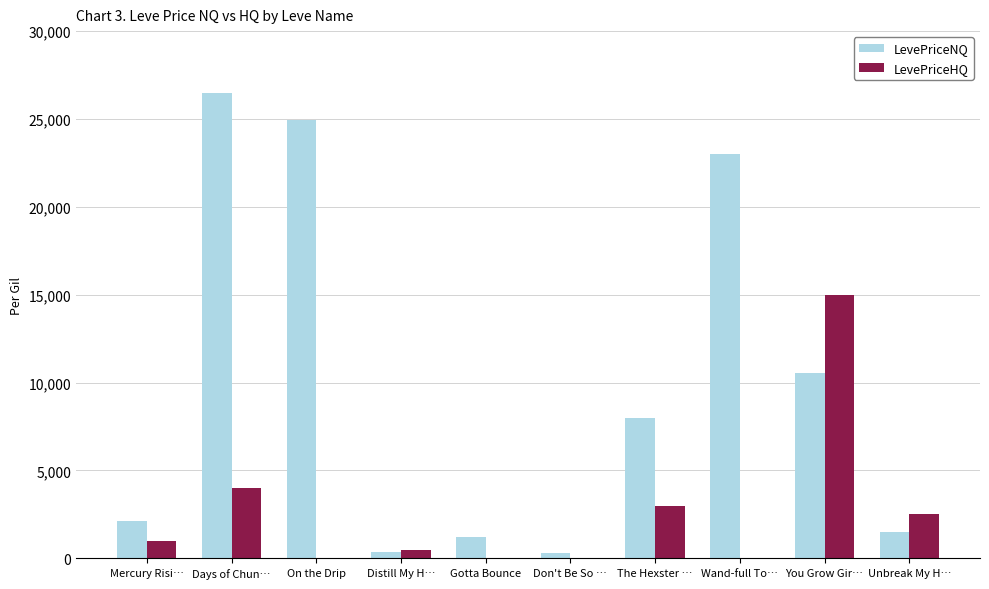

At which label does LevePriceNQ first exceed 8000?

Days of Chun…